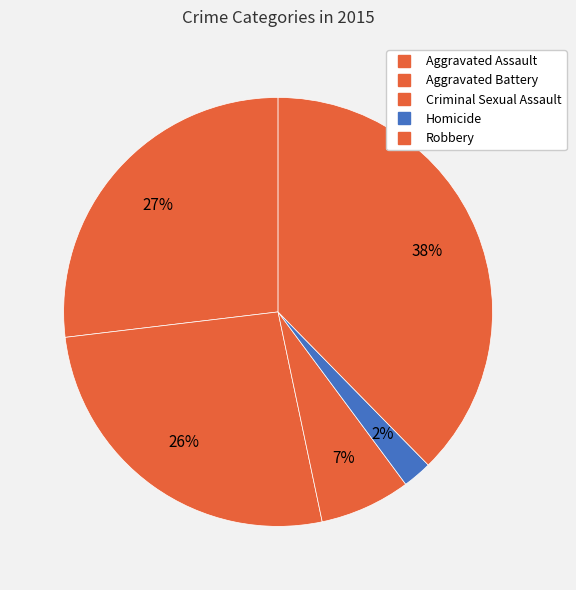

Rank the categories by value from lowest to highest.

Homicide, Criminal Sexual Assault, Aggravated Battery, Aggravated Assault, Robbery